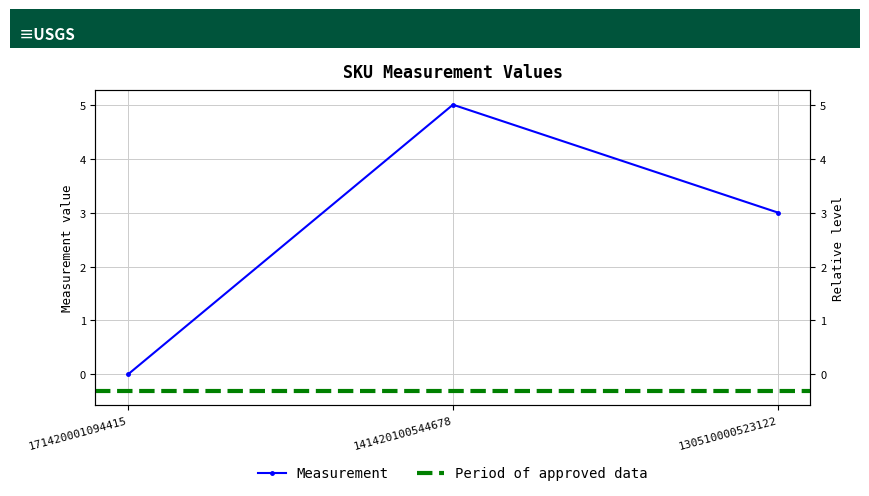

Reading left to right, transcribe all the data shown in this chart.

171420001094415=0	141420100544678=5	130510000523122=3